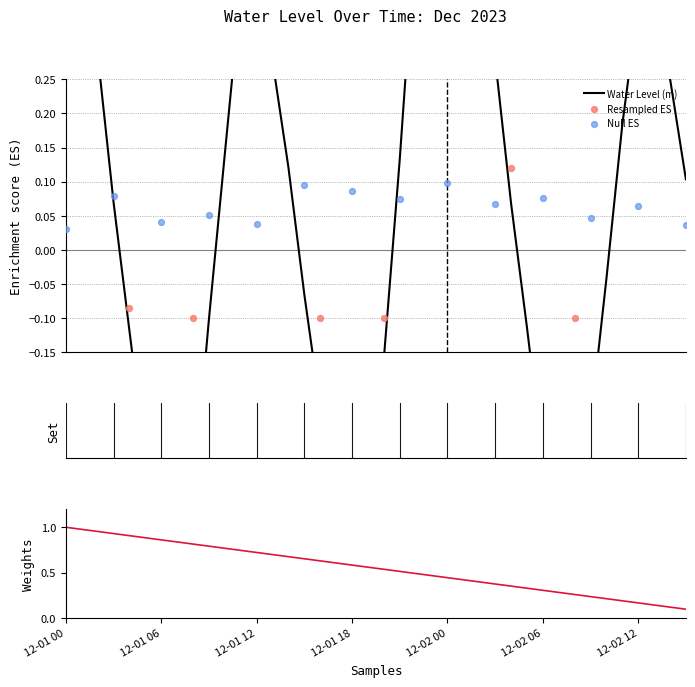

What is the change in value from 12-02 02 to 12-02 03?

-0.2